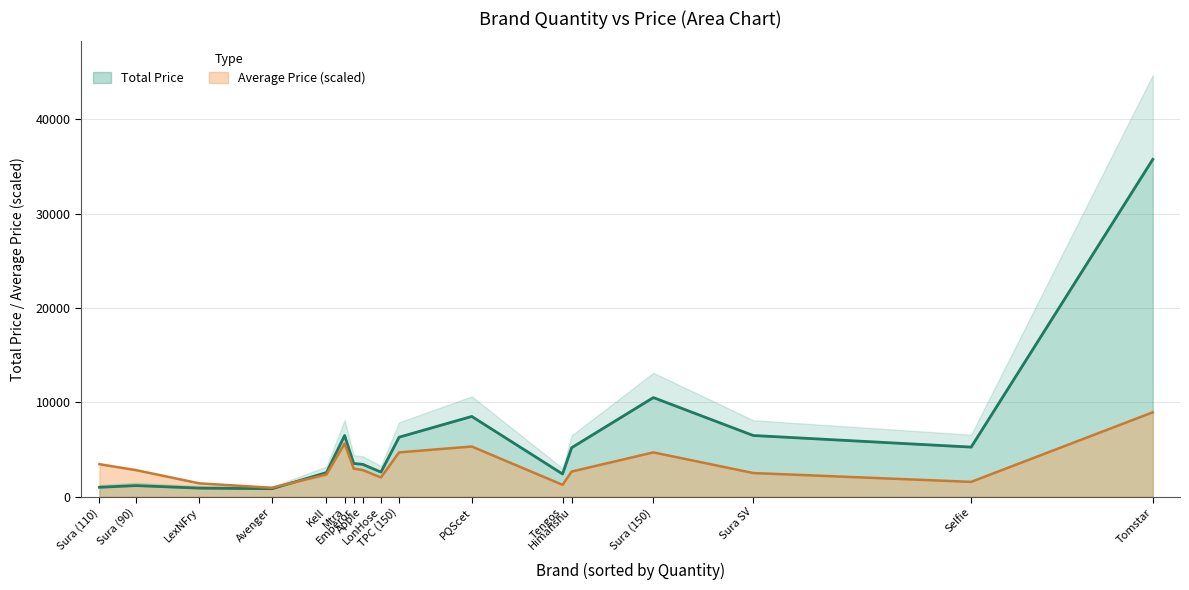

What value does the Total Price series have at Tomstar?

35750.0